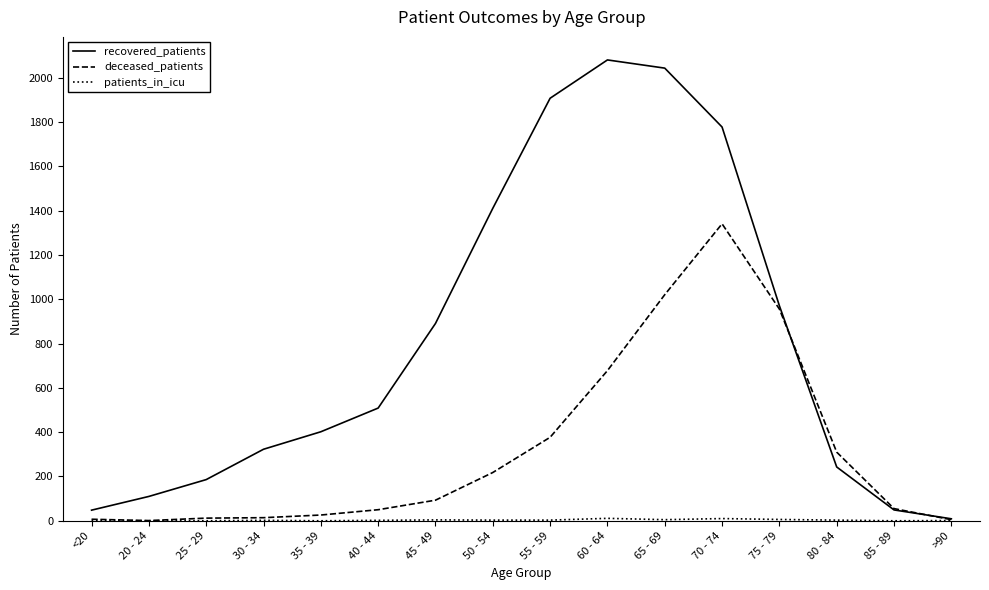

What is the maximum value shown in the chart?

2081